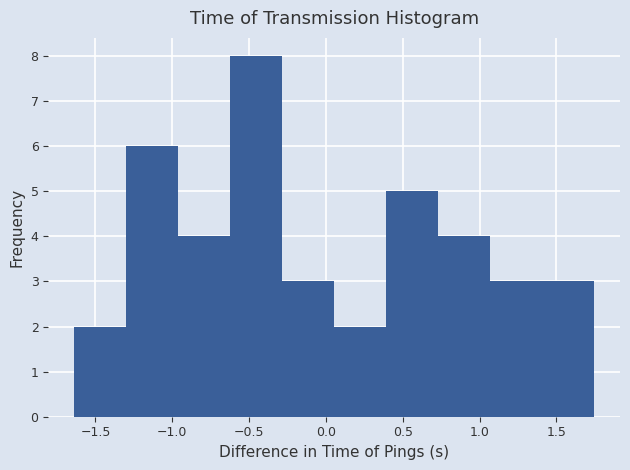

What is the height of the bar covering 1.40 to 1.75 on the x-axis? Neither the bar edges nor the heights are printed on the chart, so give them approximately, as read against the axes.

3